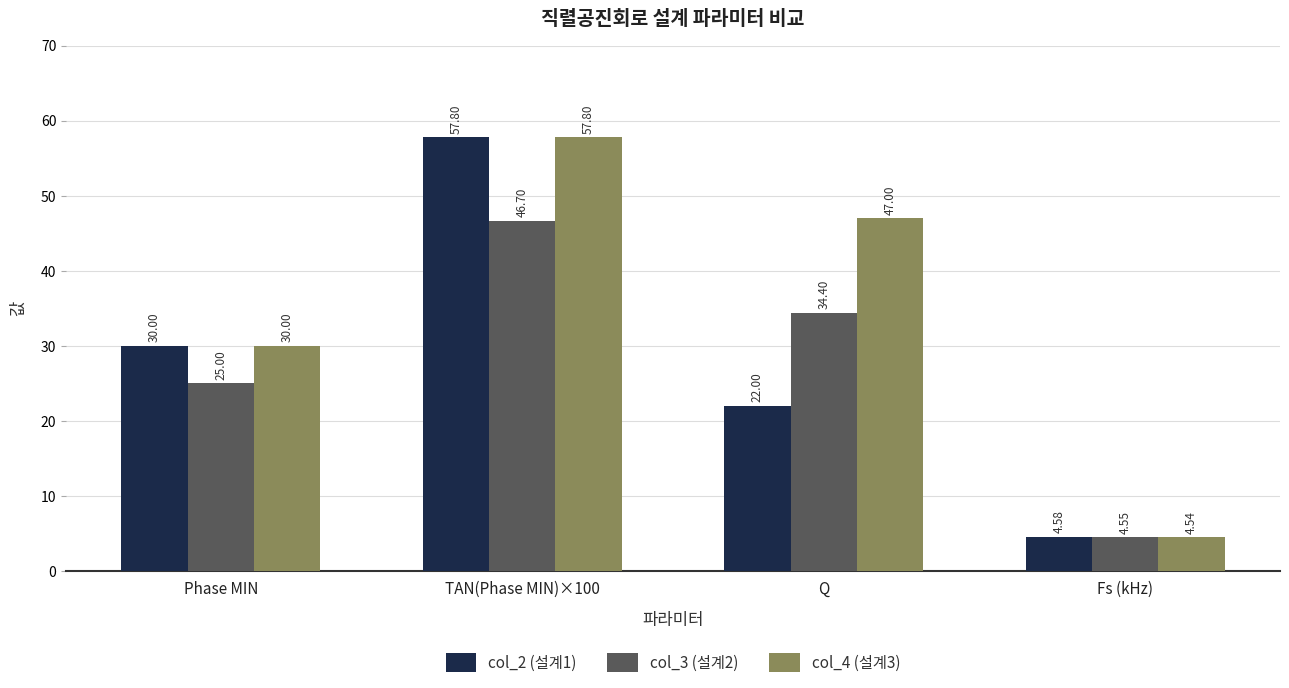

Which series has the largest total across all categories?

col_4 (설계3)